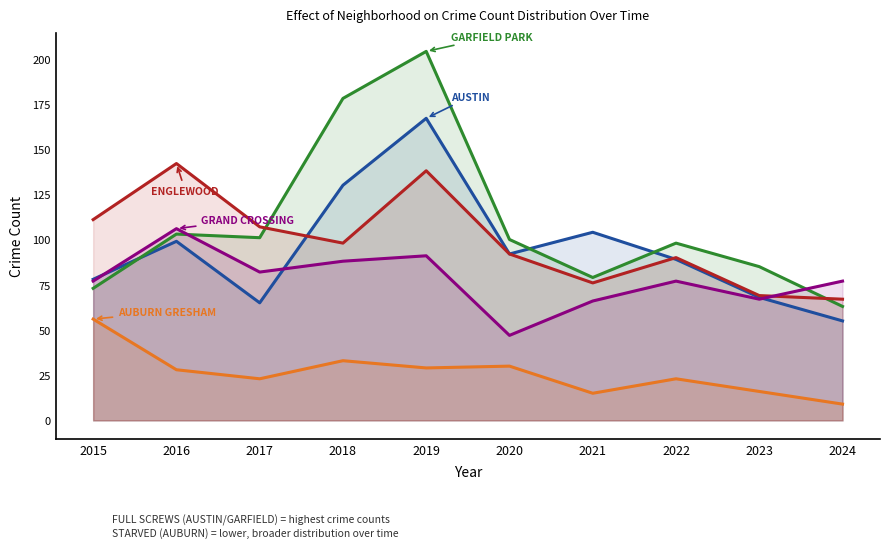

What is the lowest value of the Austin series?

55